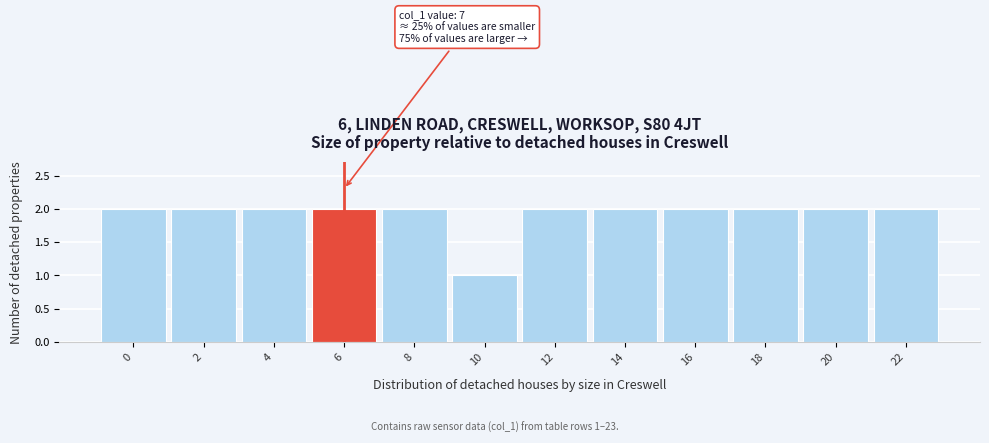

Reading left to right, transcribe all the data shown in this chart.

2	2	2	2	2	1	2	2	2	2	2	2